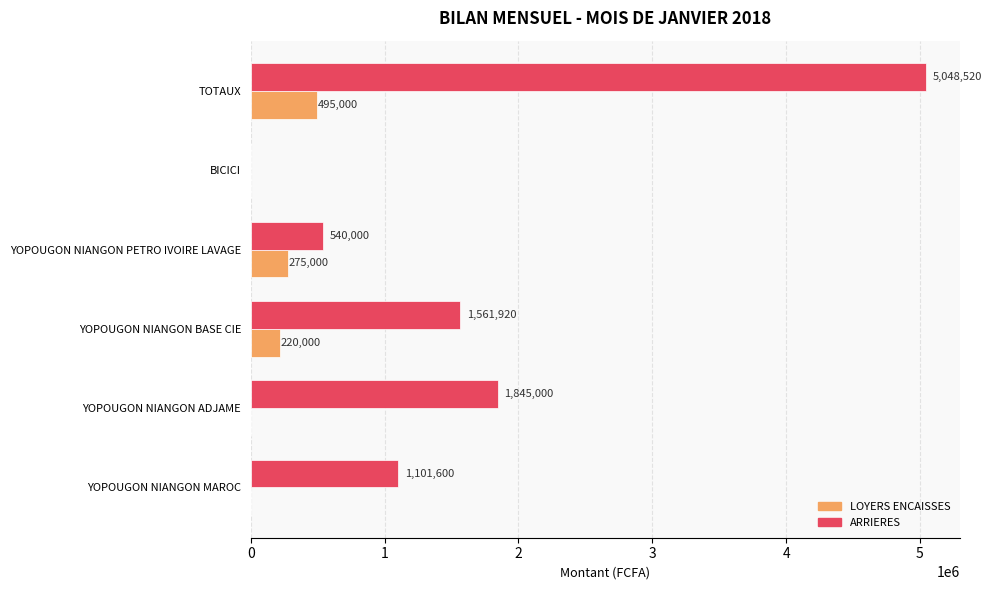

How many series are shown in this chart?

2